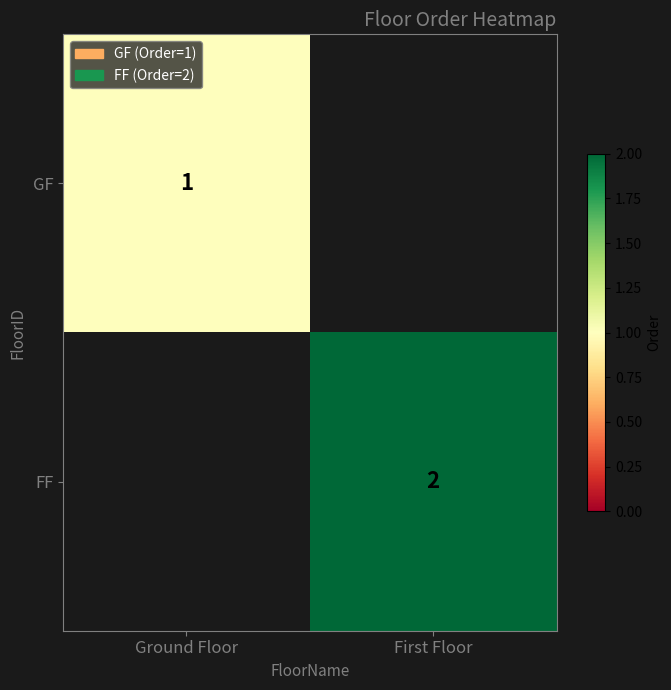

How many categories are shown in the chart?

2